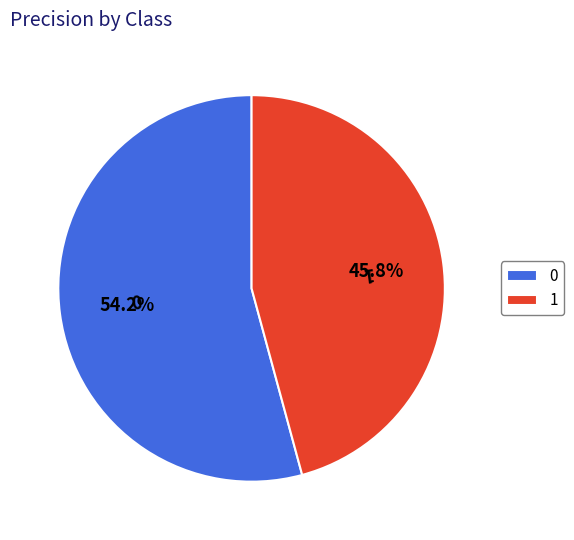

To the nearest percent, what is the difference between the 0 and 1 slice percentages?

8%